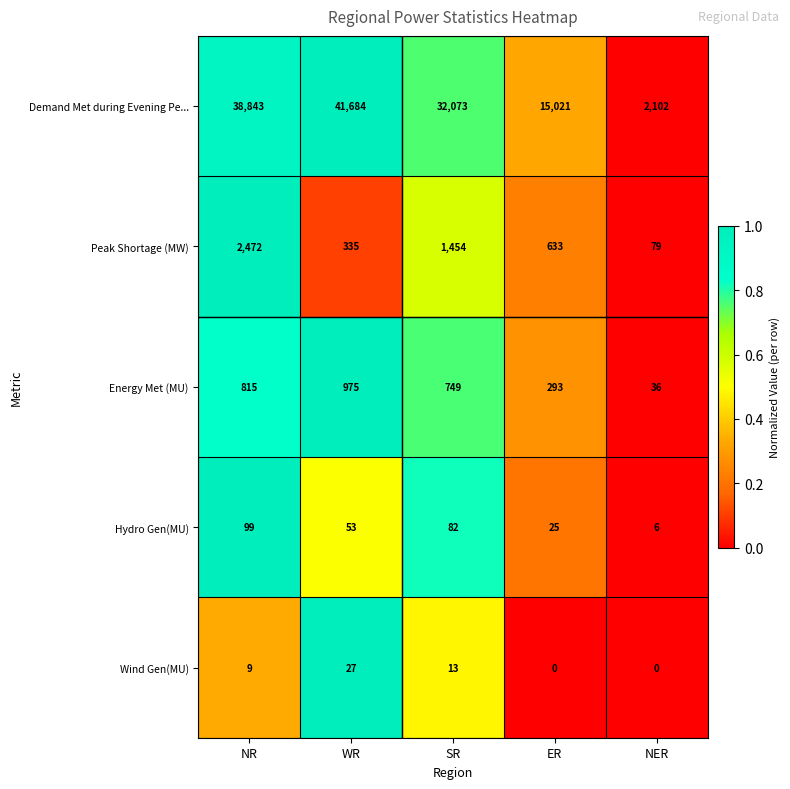

What is the difference between the second highest and second lowest values in the Demand Met during Evening Pe... series?

23822